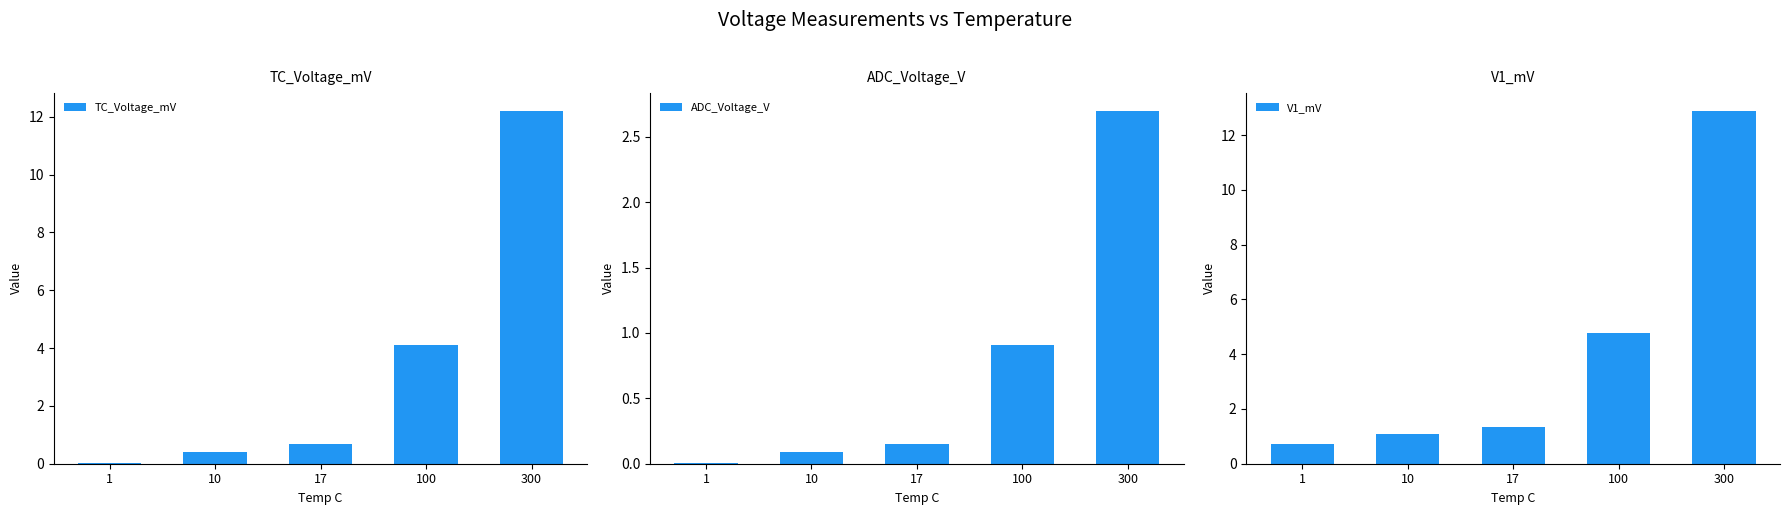

Is it true that TC_Voltage_mV equals 1.0 at 100?

False